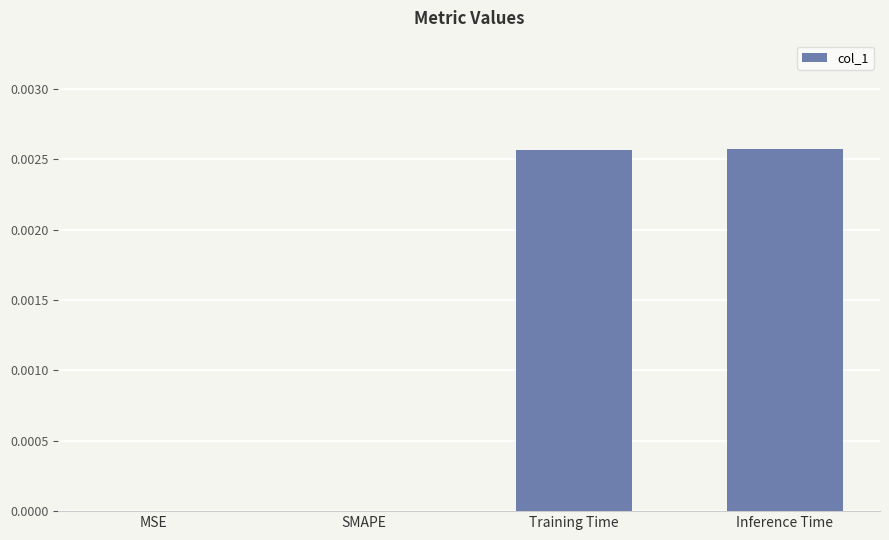

Between Inference Time and SMAPE, which is larger?

Inference Time